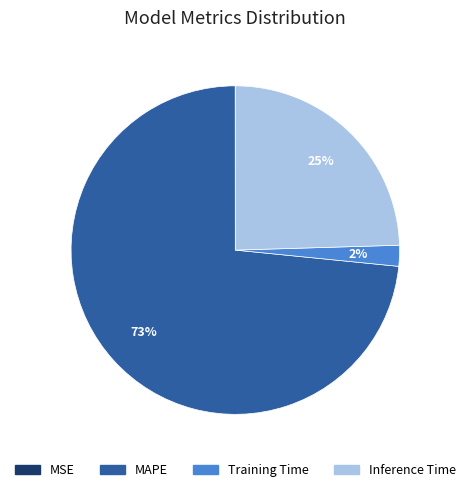

Does any single category account for the majority?

Yes